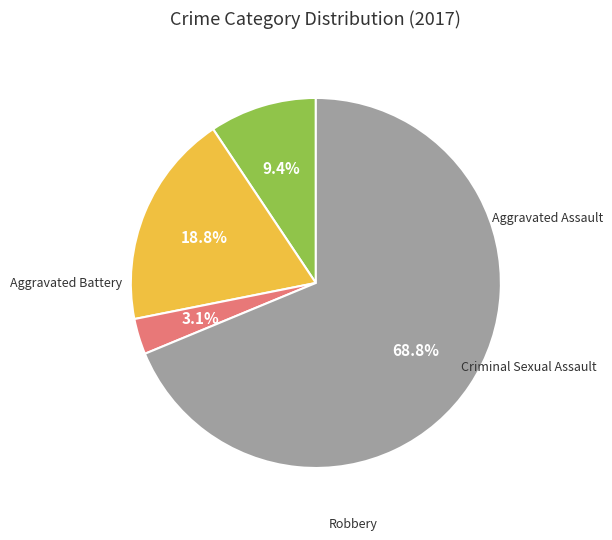

Is there a majority slice in this chart?

Yes